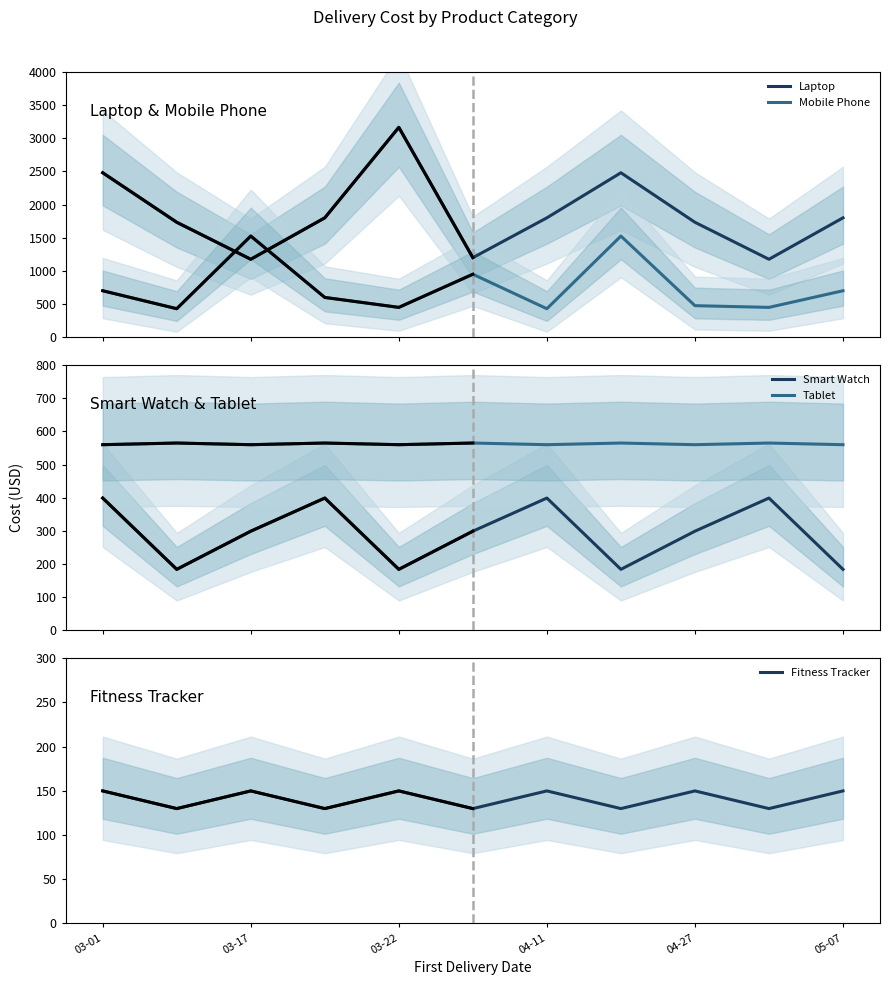

What is the maximum value for Laptop?

3165.0